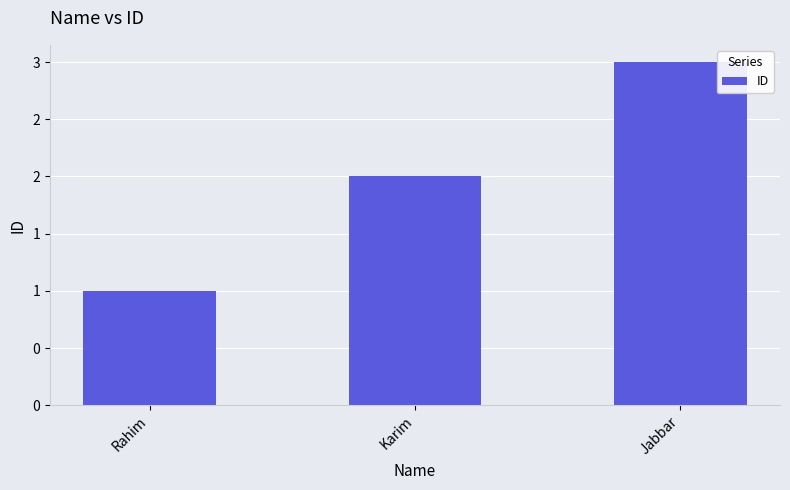

Which label corresponds to the largest value in the chart?

Jabbar